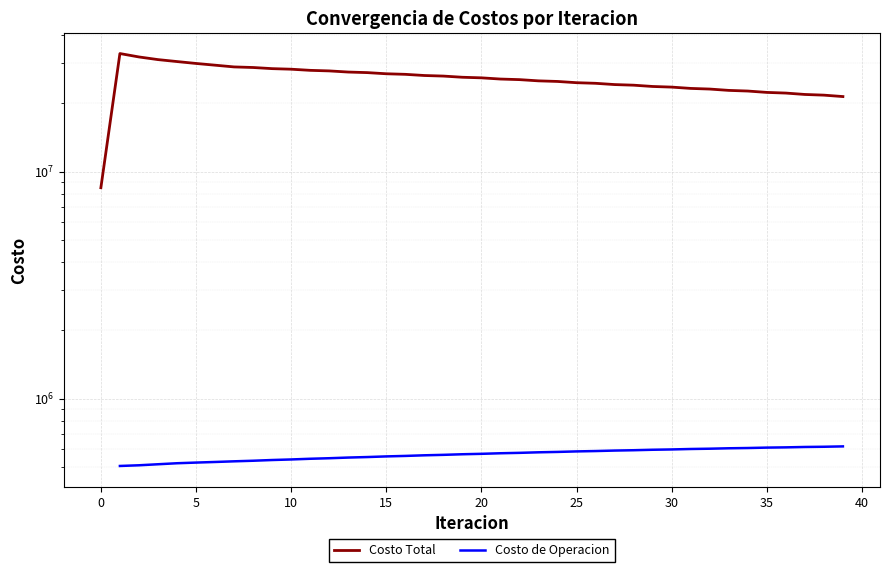

True or false: there are more than 2 points higher than both neighbors.

False